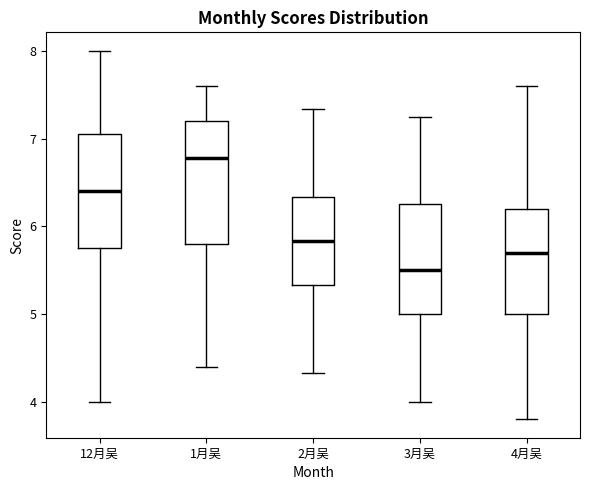

Reading left to right, transcribe this box plot: for each box, give where its median line is, the range the box spans, and where its two whiskers end, as read against the y-axis. The values are not printed on the chart, so give them approximately, as read against the axis.

12月吴: median 6.4, box 5.8 to 7.1, whiskers 4.0 to 8.0
1月吴: median 6.8, box 5.8 to 7.2, whiskers 4.4 to 7.6
2月吴: median 5.8, box 5.3 to 6.3, whiskers 4.3 to 7.3
3月吴: median 5.5, box 5.0 to 6.3, whiskers 4.0 to 7.3
4月吴: median 5.7, box 5.0 to 6.2, whiskers 3.8 to 7.6